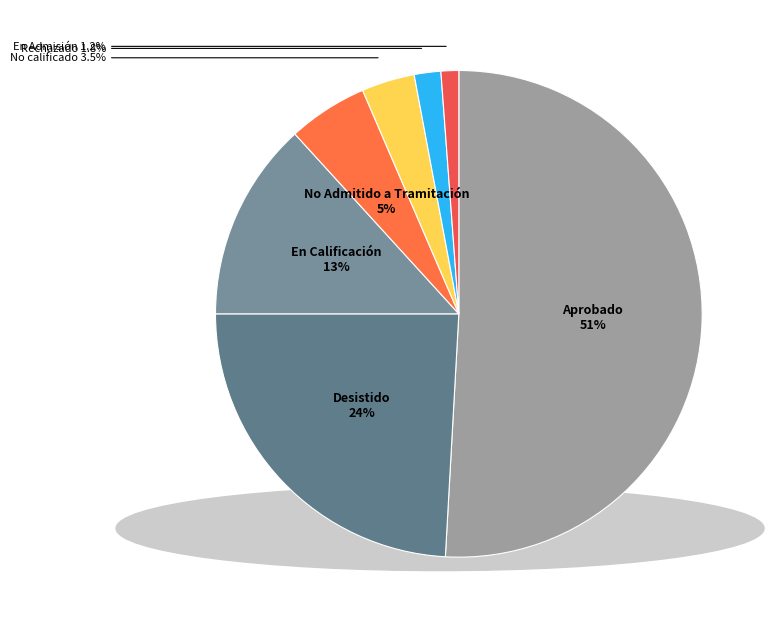

Count the number of slices in the pie.

7